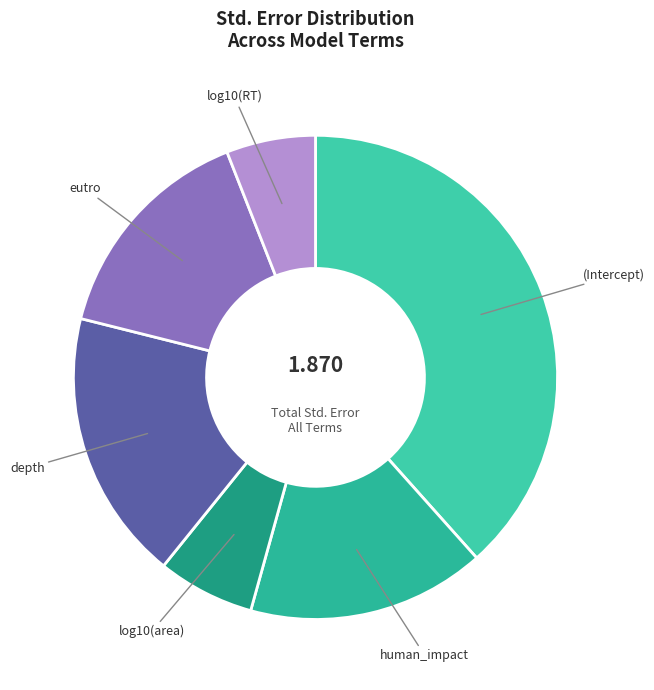

What is the largest slice in the pie chart?

(Intercept)